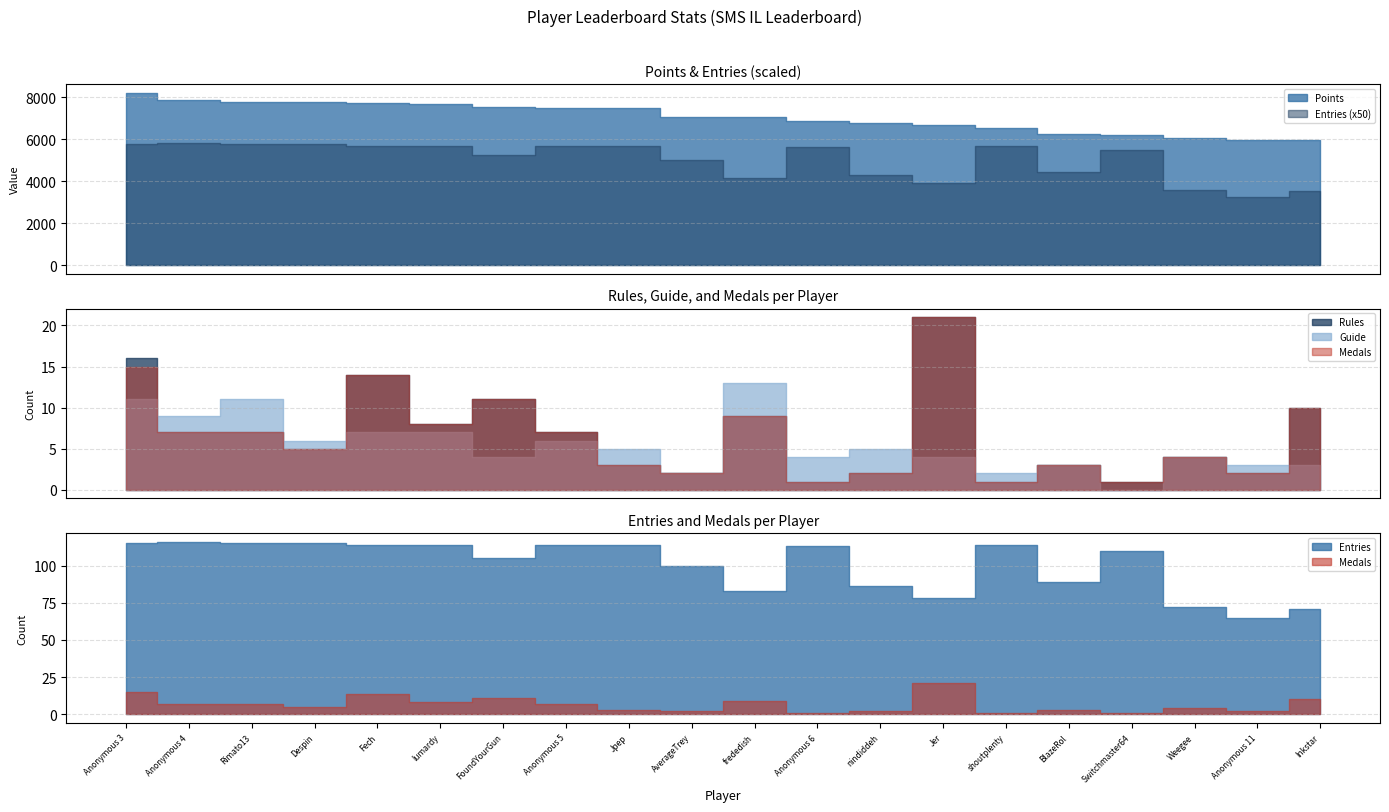

What is the average value of the Points series?

7045